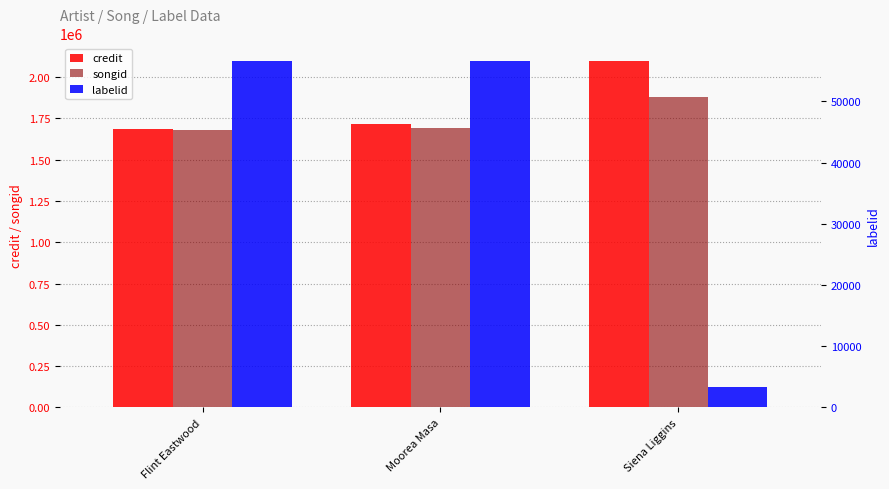

What is the difference between the credit values at Moorea Masa and Flint Eastwood?

28918